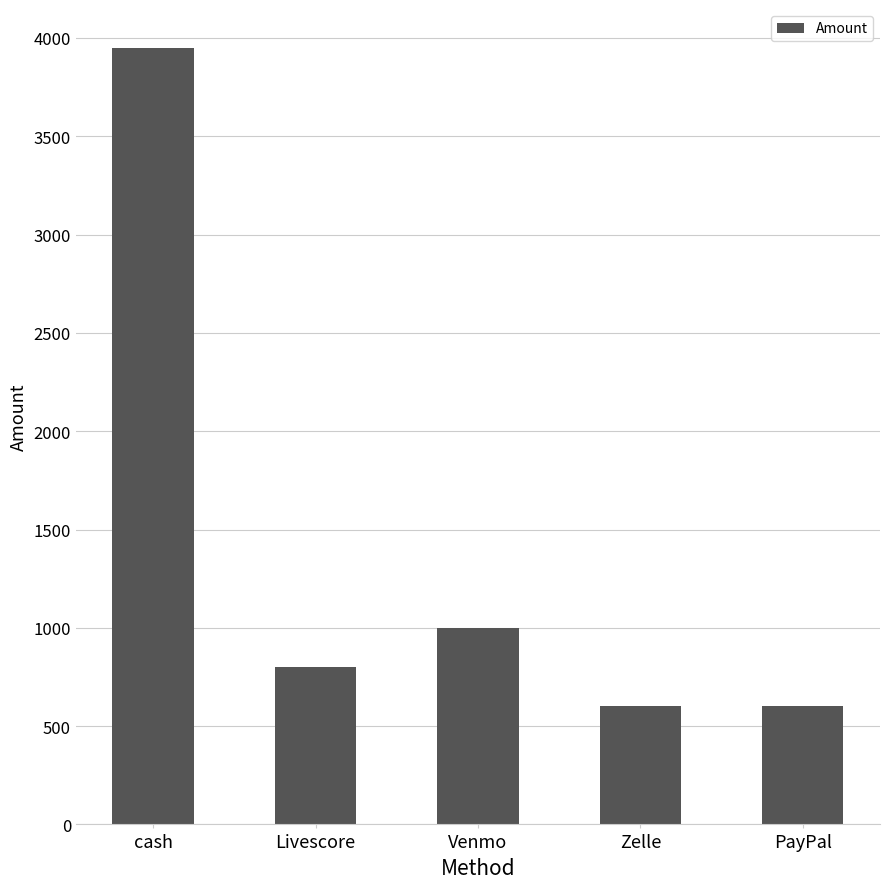

Approximately how many times larger is the value at Livescore compared to Zelle?

1.3